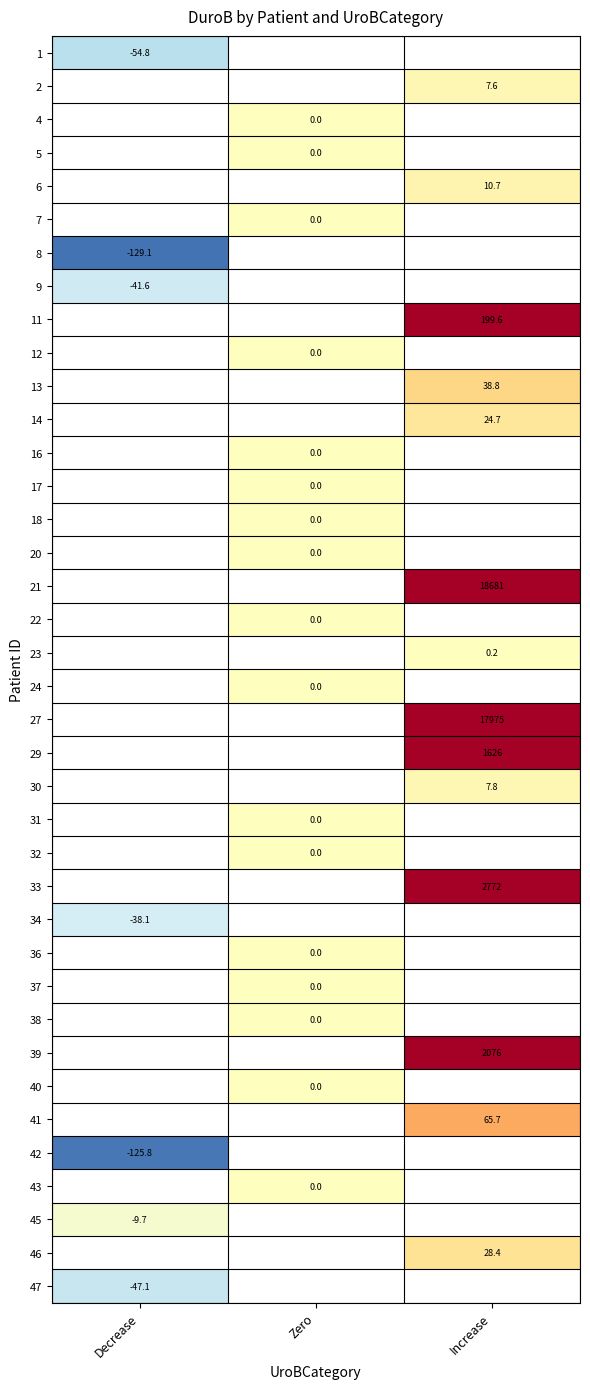

Is it true that 33 equals 2772.2 at Increase?

True